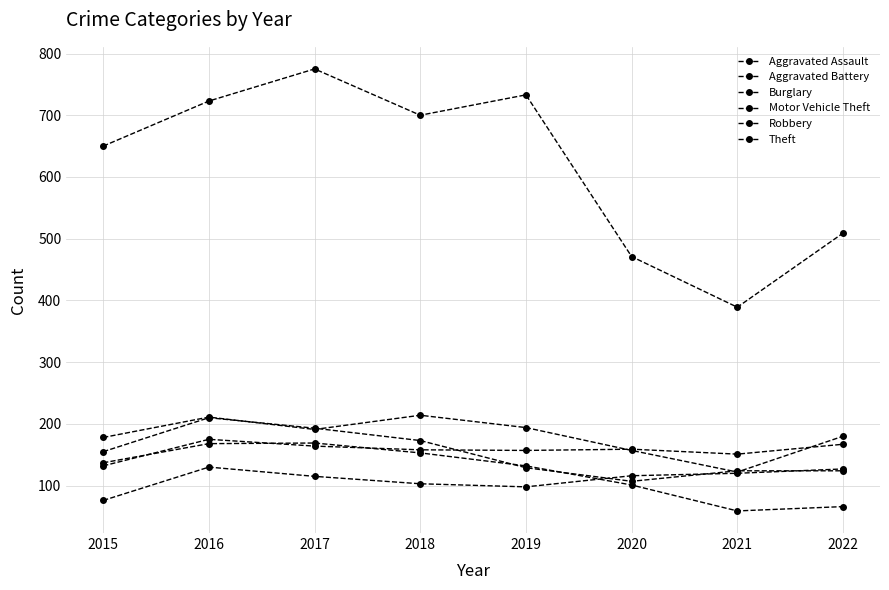

List the series in order of their peak value, lowest first.

Aggravated Assault, Burglary, Aggravated Battery, Robbery, Motor Vehicle Theft, Theft